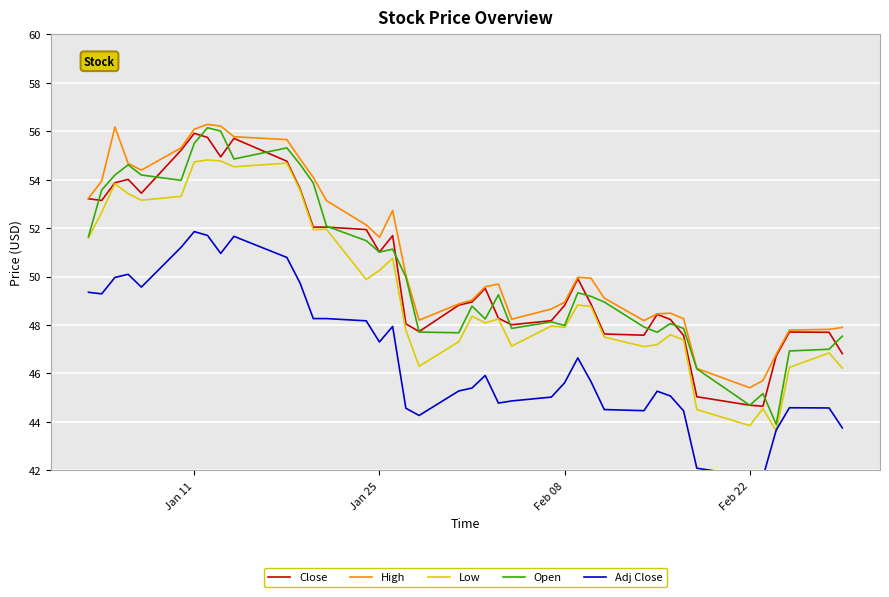

At how many categories does at least one series exceed 49?

24